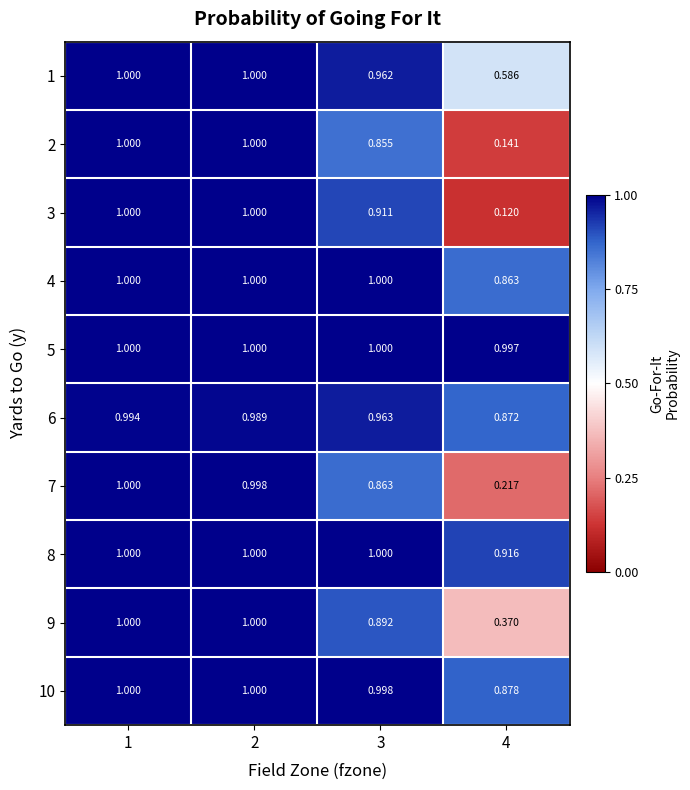

Is the value of 6 at 3 greater than the value of 5 at 1?

No